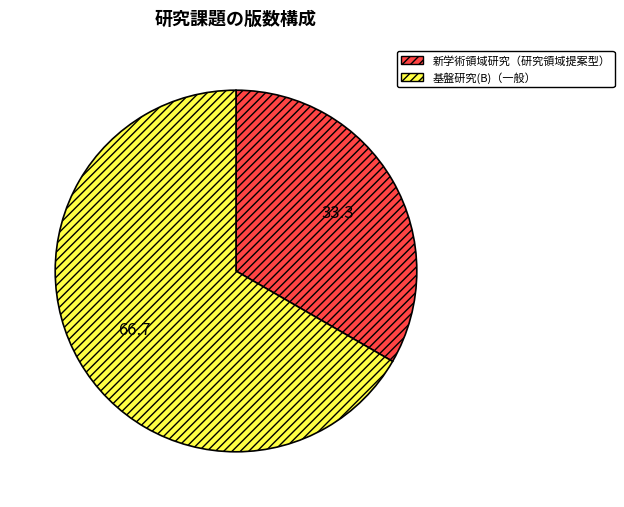

Count the number of slices in the pie.

2